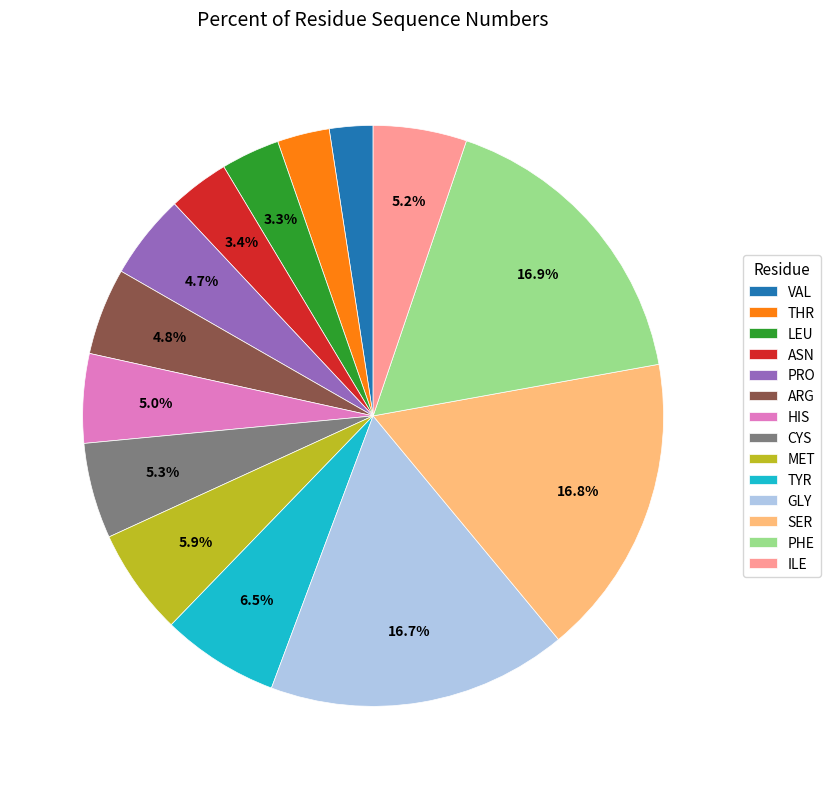

What percentage is NOT represented by LEU?

96.7%